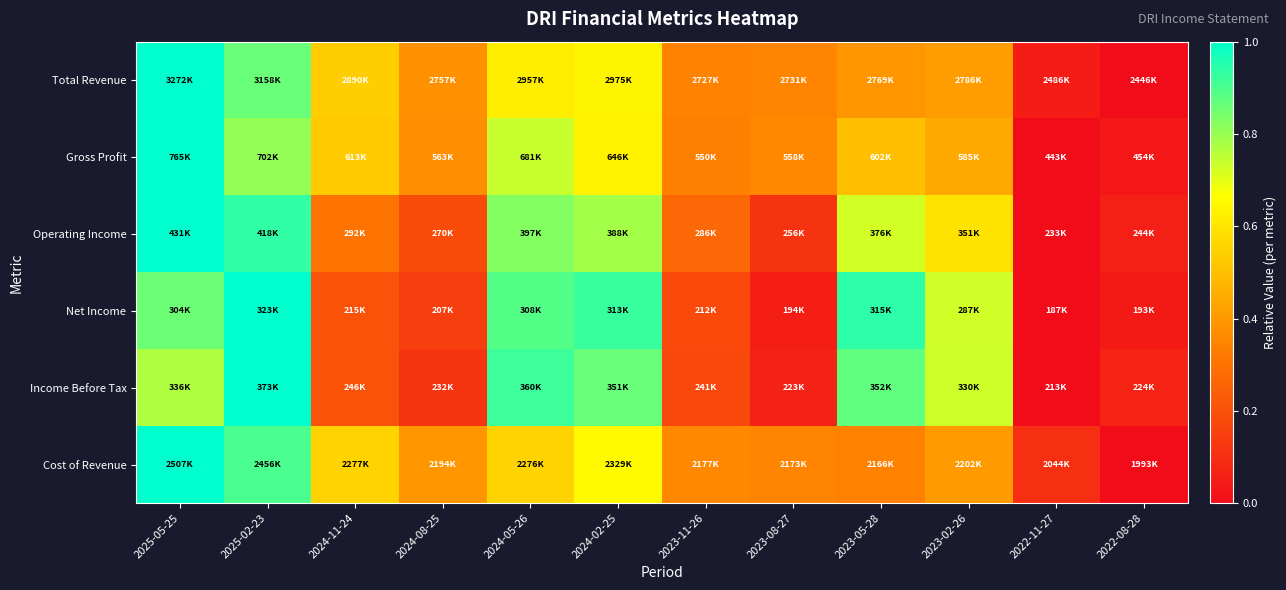

Reading left to right, extract all data points from this chart.

Total Revenue: 2025-05-25=1.0	2025-02-23=0.9	2024-11-24=0.5	2024-08-25=0.4	2024-05-26=0.6	2024-02-25=0.6	2023-11-26=0.3	2023-08-27=0.3	2023-05-28=0.4	2023-02-26=0.4	2022-11-27=0.0	2022-08-28=0.0
Gross Profit: 2025-05-25=1.0	2025-02-23=0.8	2024-11-24=0.5	2024-08-25=0.4	2024-05-26=0.7	2024-02-25=0.6	2023-11-26=0.3	2023-08-27=0.4	2023-05-28=0.5	2023-02-26=0.4	2022-11-27=0.0	2022-08-28=0.0
Operating Income: 2025-05-25=1.0	2025-02-23=0.9	2024-11-24=0.3	2024-08-25=0.2	2024-05-26=0.8	2024-02-25=0.8	2023-11-26=0.3	2023-08-27=0.1	2023-05-28=0.7	2023-02-26=0.6	2022-11-27=0.0	2022-08-28=0.1
Net Income: 2025-05-25=0.9	2025-02-23=1.0	2024-11-24=0.2	2024-08-25=0.1	2024-05-26=0.9	2024-02-25=0.9	2023-11-26=0.2	2023-08-27=0.1	2023-05-28=0.9	2023-02-26=0.7	2022-11-27=0.0	2022-08-28=0.0
Income Before Tax: 2025-05-25=0.8	2025-02-23=1.0	2024-11-24=0.2	2024-08-25=0.1	2024-05-26=0.9	2024-02-25=0.9	2023-11-26=0.2	2023-08-27=0.1	2023-05-28=0.9	2023-02-26=0.7	2022-11-27=0.0	2022-08-28=0.1
Cost of Revenue: 2025-05-25=1.0	2025-02-23=0.9	2024-11-24=0.6	2024-08-25=0.4	2024-05-26=0.6	2024-02-25=0.7	2023-11-26=0.4	2023-08-27=0.4	2023-05-28=0.3	2023-02-26=0.4	2022-11-27=0.1	2022-08-28=0.0